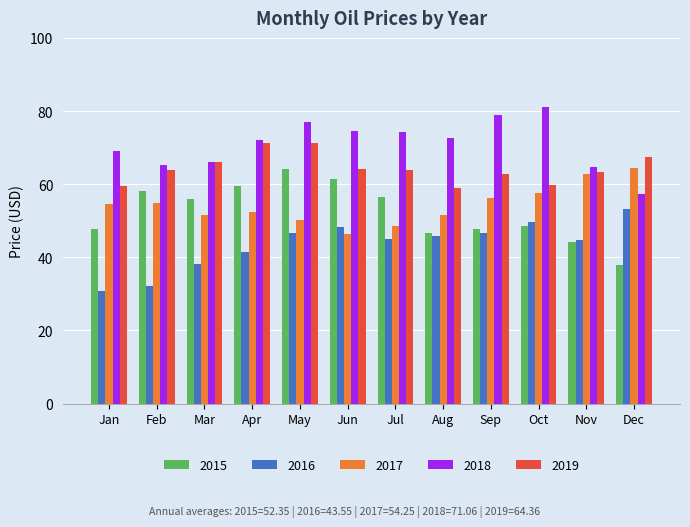

What is the difference between the maximum and minimum values in the 2017 series?

18.0